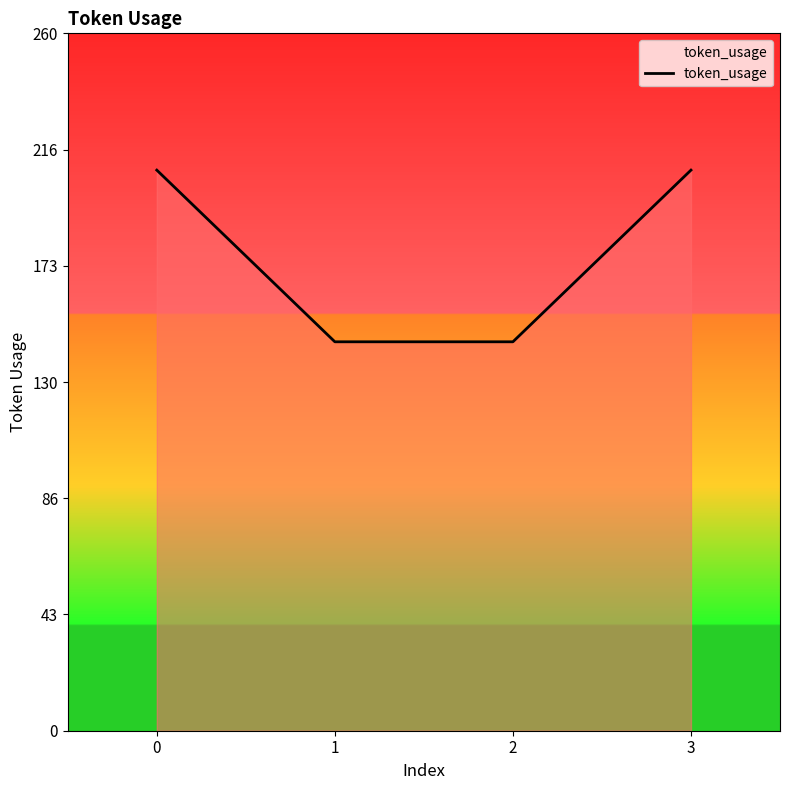

The value at 3 is 374. True or false?

False